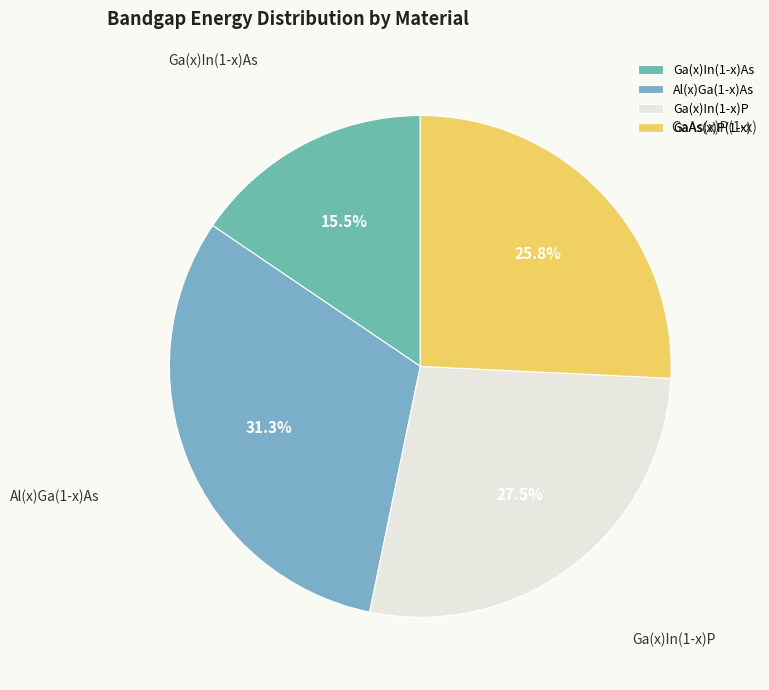

Between Ga(x)In(1-x)P and Al(x)Ga(1-x)As, which is larger?

Al(x)Ga(1-x)As